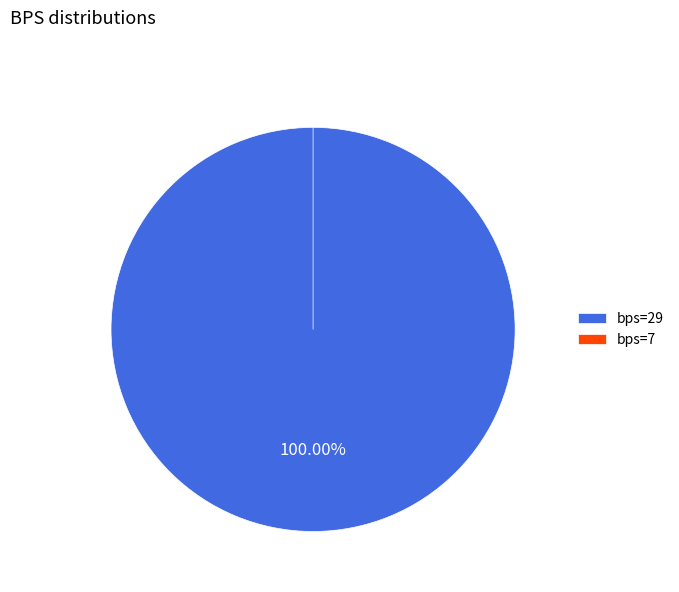

Between 29 and 7, which is larger?

29